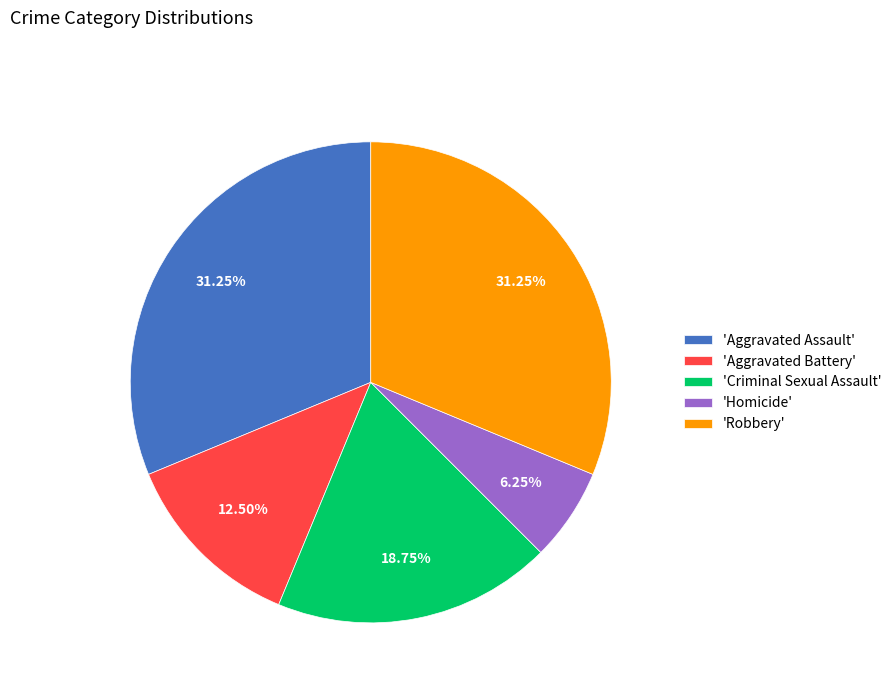

To the nearest percent, what is the difference between the largest and smallest slice percentages?

25%